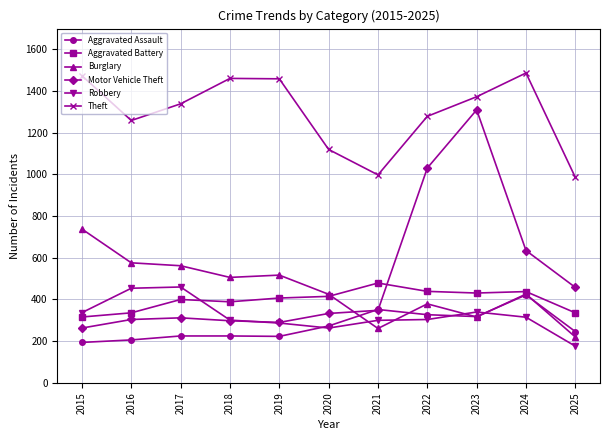

What is the value of the Robbery point at the 8th from the left?

304